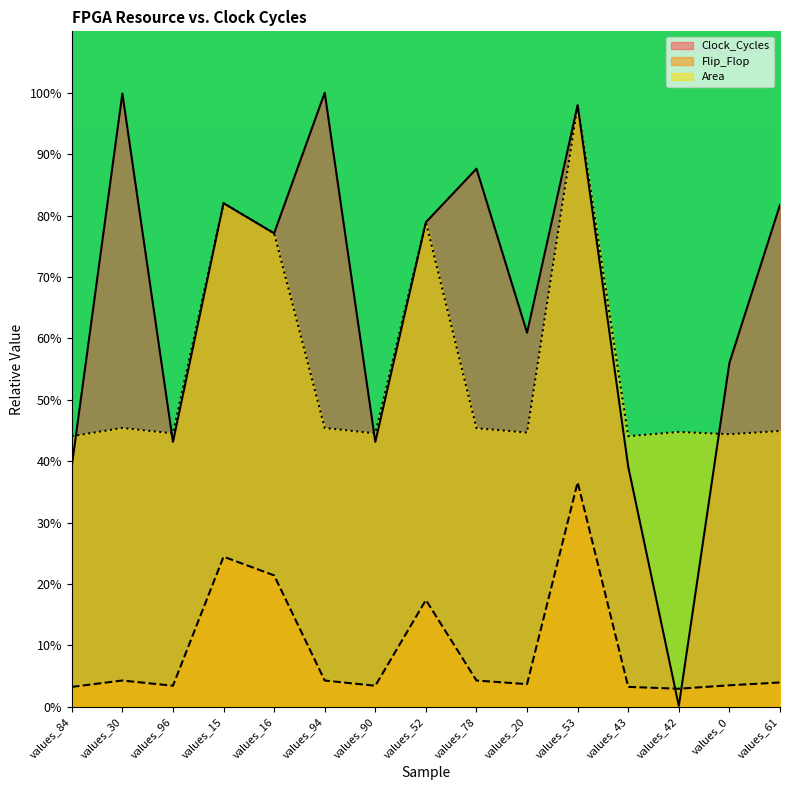

At which label does Clock_Cycles reach its minimum?

values_42